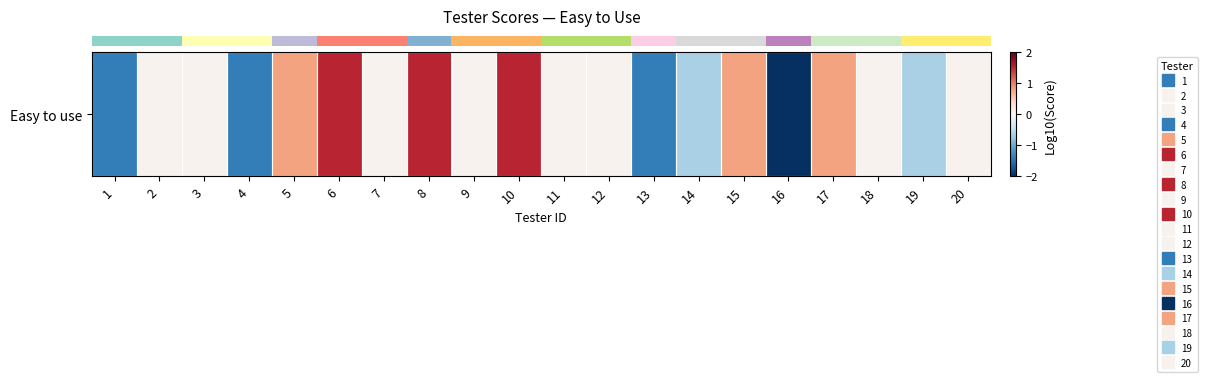

List the labels in order of value, largest first.

6, 8, 10, 5, 15, 17, 2, 3, 7, 9, 11, 12, 18, 20, 14, 19, 1, 4, 13, 16